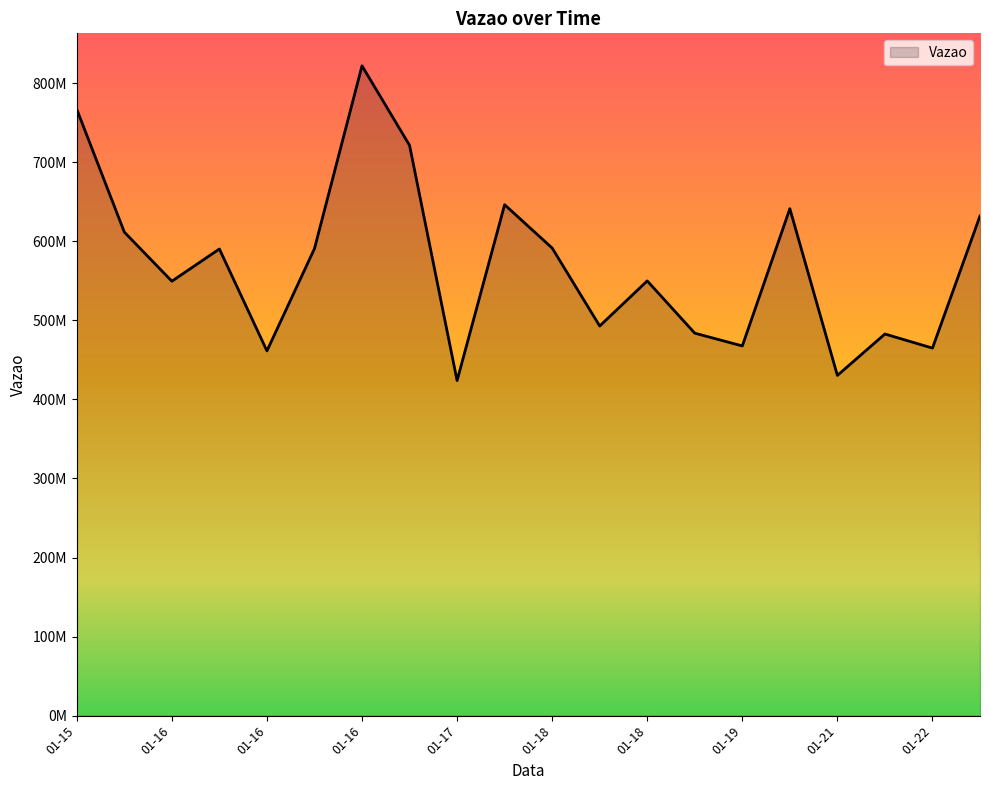

Rank the categories by value from highest to lowest.

2024-01-16 17:51:33, 2024-01-15 20:43:27, 2024-01-16 23:04:29, 2024-01-17 15:43:37, 2024-01-20 16:09:23, 2024-01-22 14:24:43, 2024-01-15 23:54:07, 2024-01-18 03:30:59, 2024-01-16 16:30:04, 2024-01-16 07:01:24, 2024-01-18 14:36:39, 2024-01-16 04:52:57, 2024-01-18 13:14:04, 2024-01-18 20:24:21, 2024-01-21 13:47:29, 2024-01-19 23:29:50, 2024-01-22 08:00:33, 2024-01-16 14:20:16, 2024-01-21 07:41:10, 2024-01-17 04:57:38